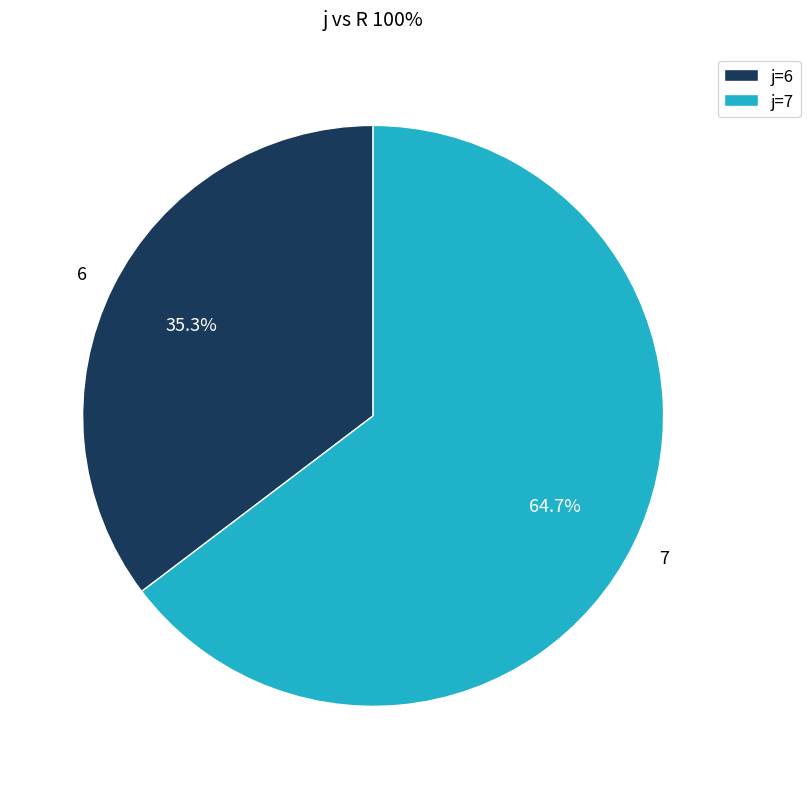

To the nearest percent, what is the difference between the largest and smallest slice percentages?

29%